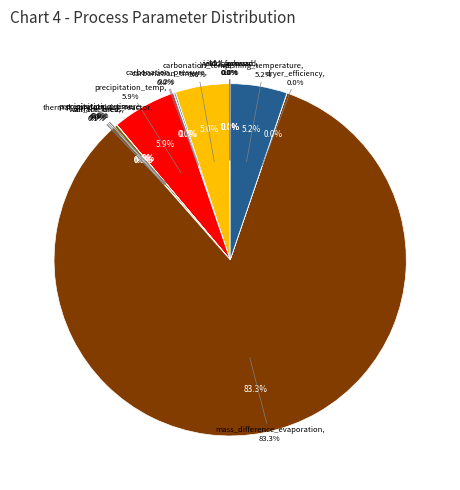

Which slice is the smallest?

wall_thickness